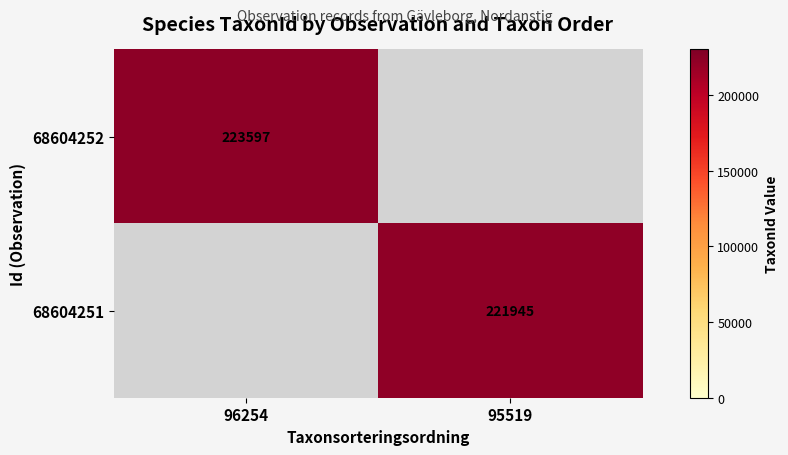

The value of 68604252 at 96254 is 100653. True or false?

False